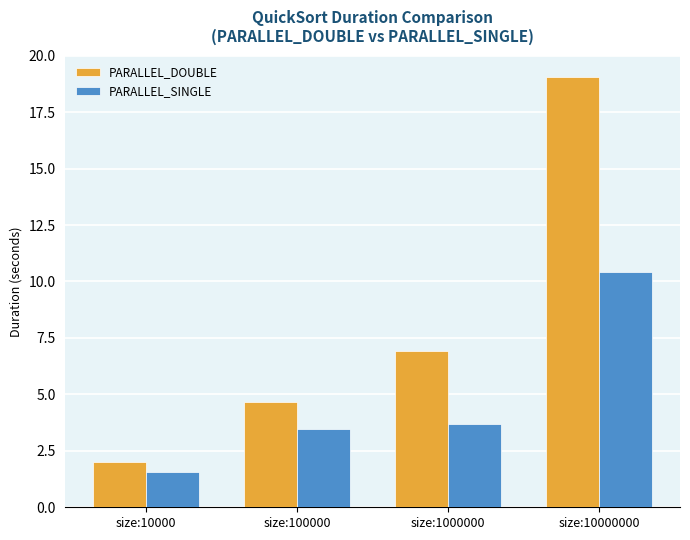

At which category is the sum across all series the highest?

size:10000000